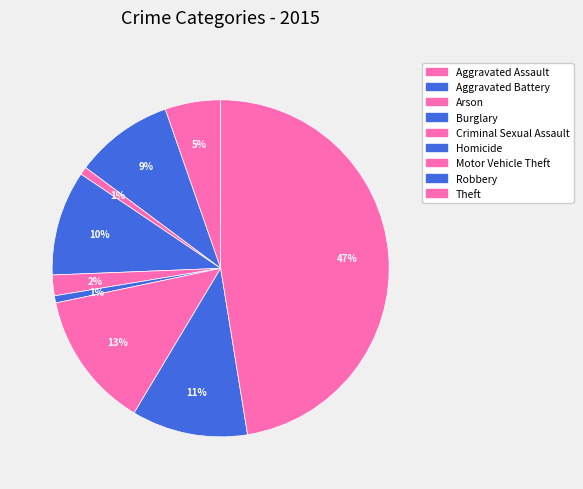

Rank the categories by value from lowest to highest.

Homicide, Arson, Criminal Sexual Assault, Aggravated Assault, Aggravated Battery, Burglary, Robbery, Motor Vehicle Theft, Theft